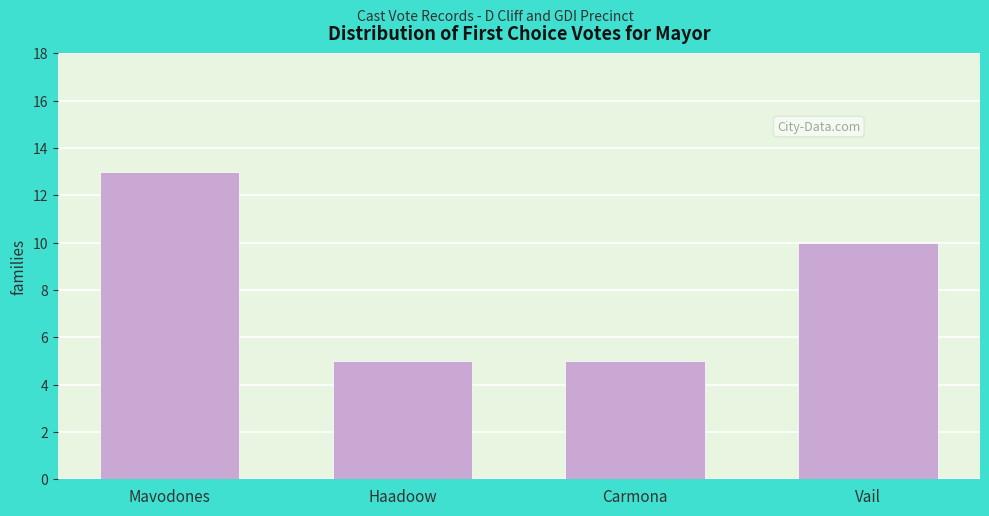

Reading left to right, what are all the values shown in this chart?

13	5	5	10